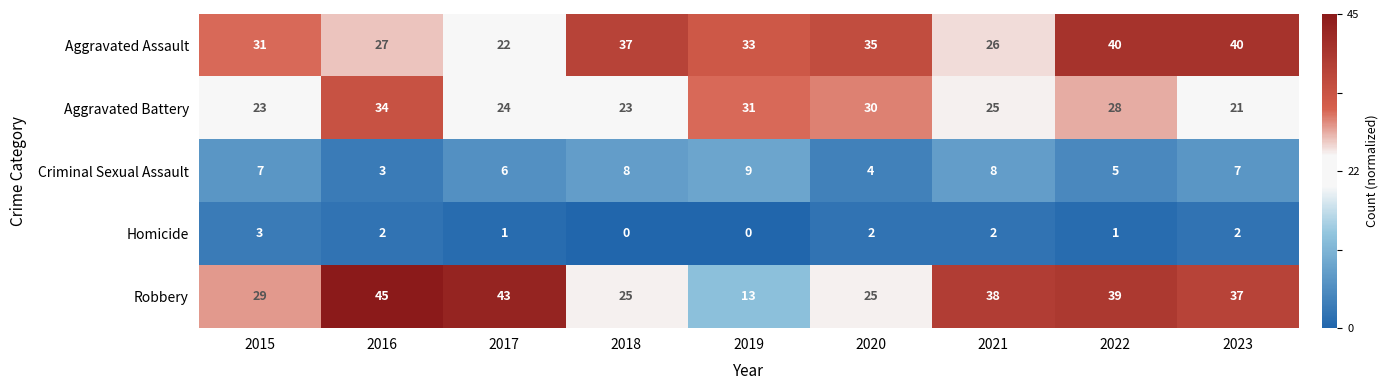

True or false: Criminal Sexual Assault has a value of 11 at 2015.

False